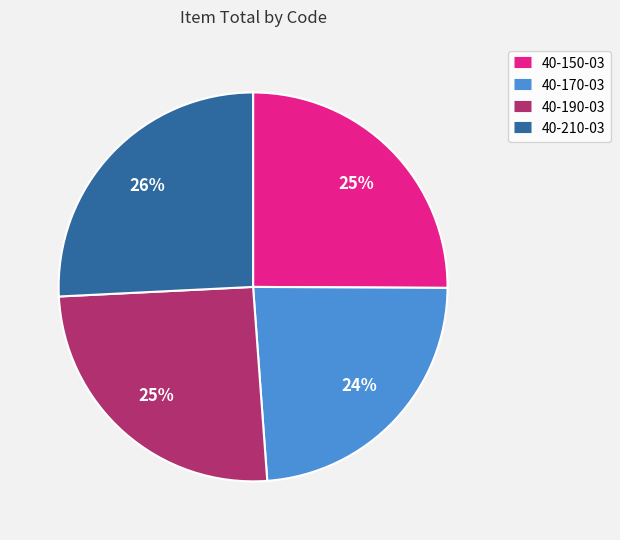

How many segments does this pie chart have?

4